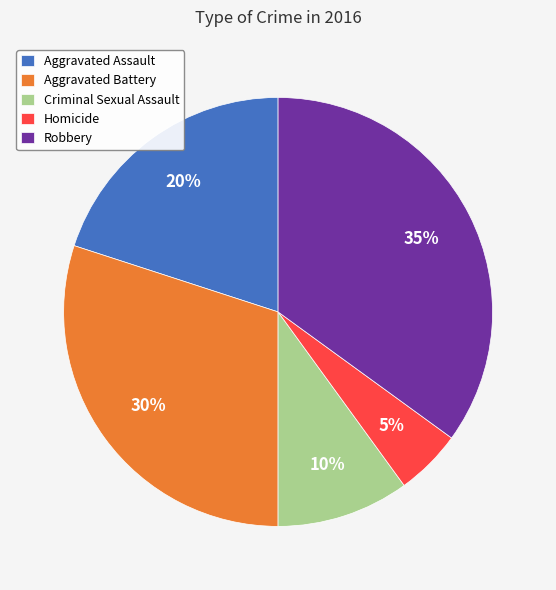

To the nearest percent, what percentage of the pie is Aggravated Assault?

20%